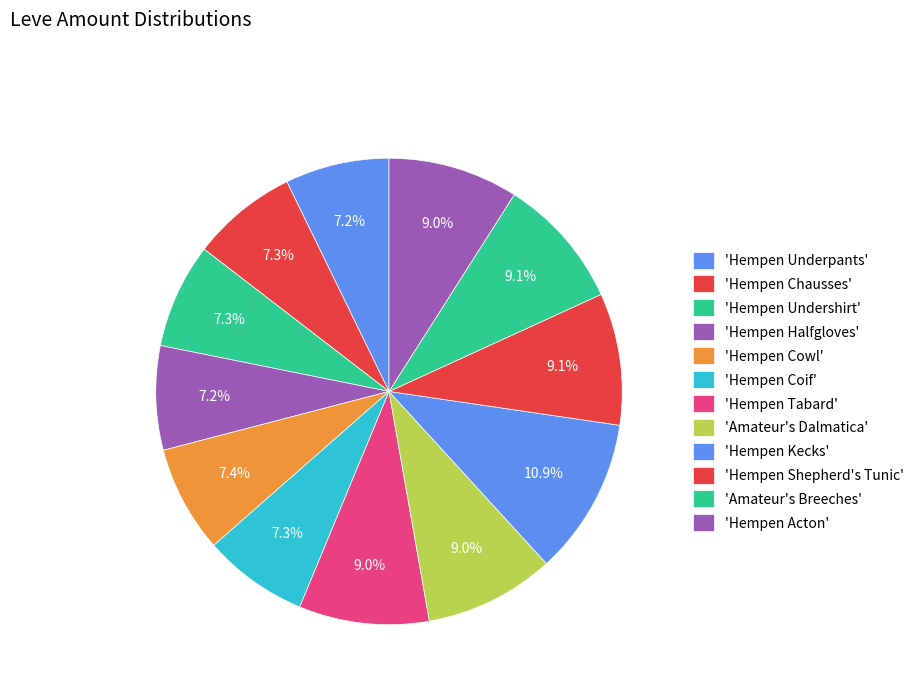

To the nearest percent, what is the average slice percentage?

8%